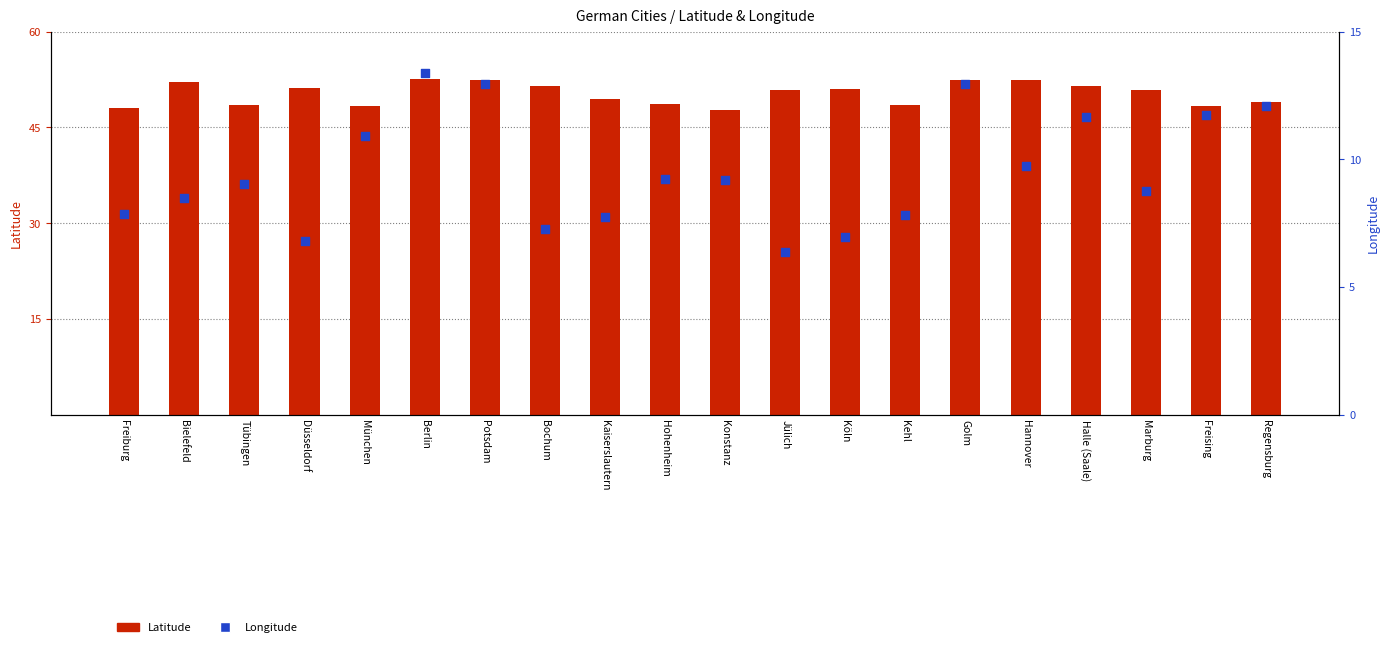

At which category is the sum across all series the highest?

Berlin